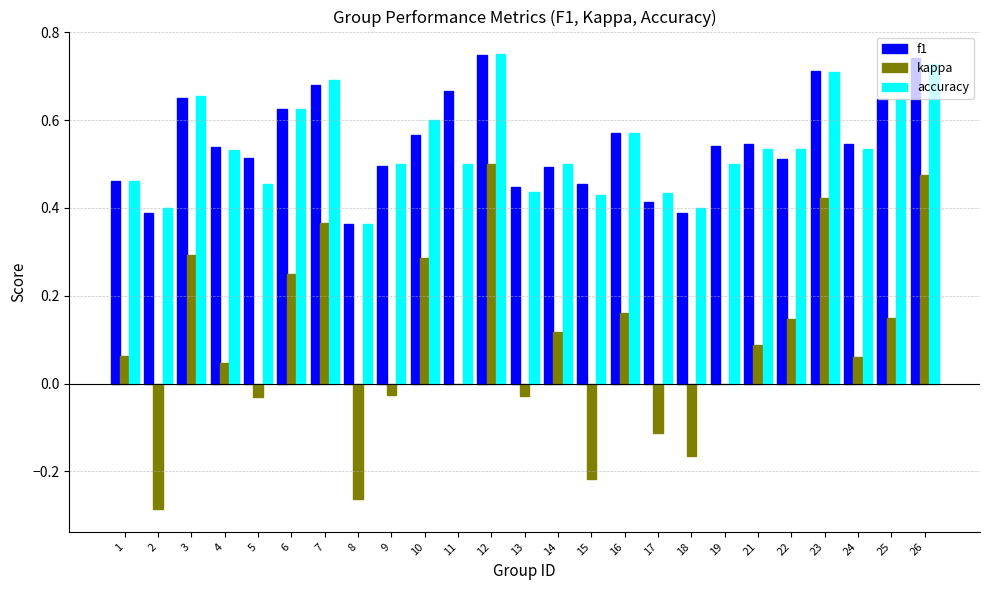

True or false: f1 has a value of 1.3 at 26.

False